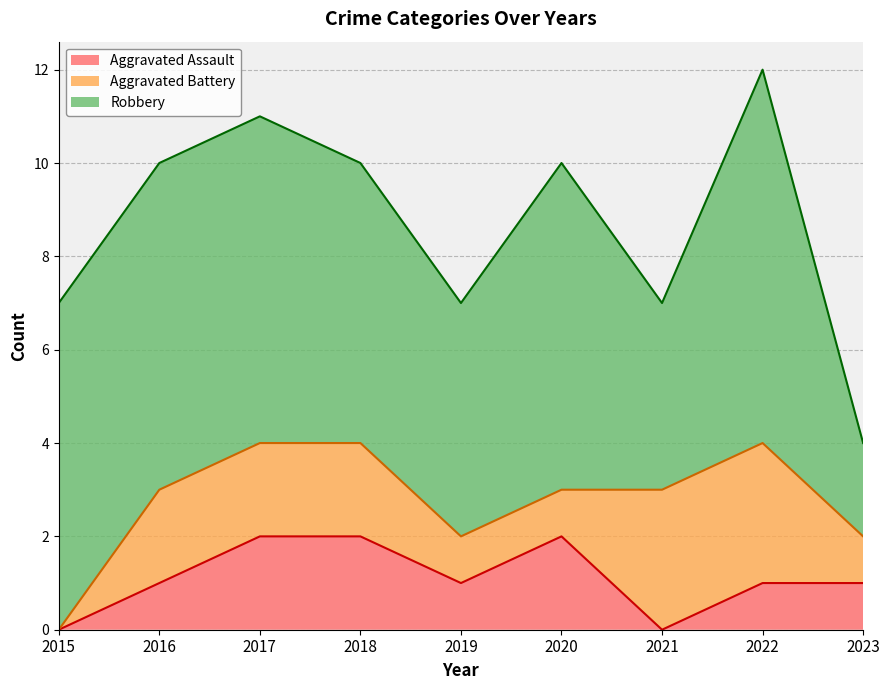

At which label is Robbery closest to 5?

2019